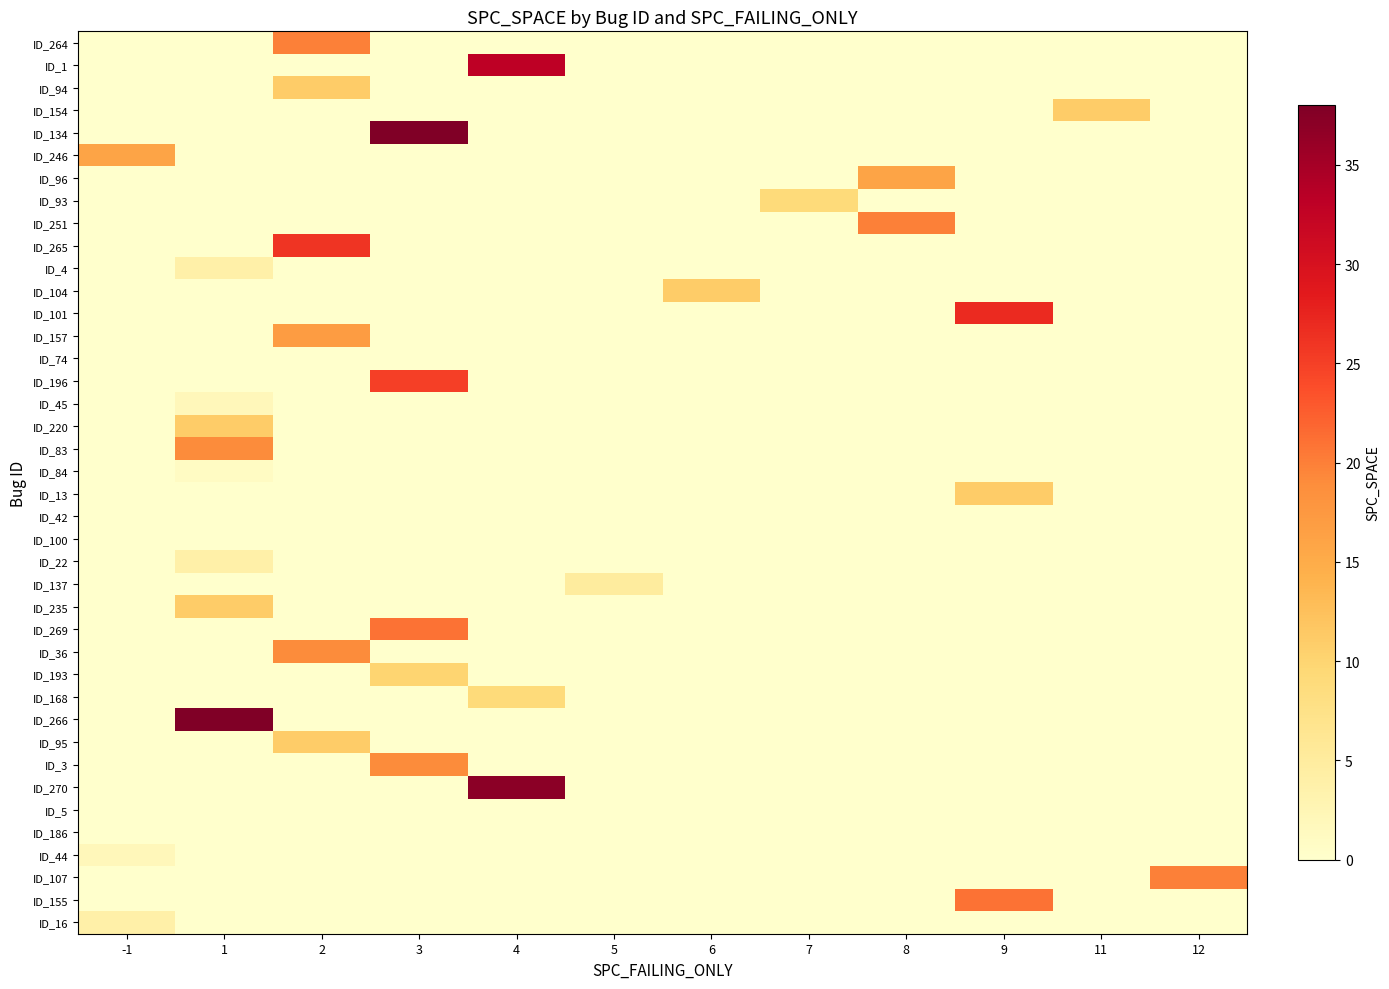

At which category is the sum across all series the highest?

3